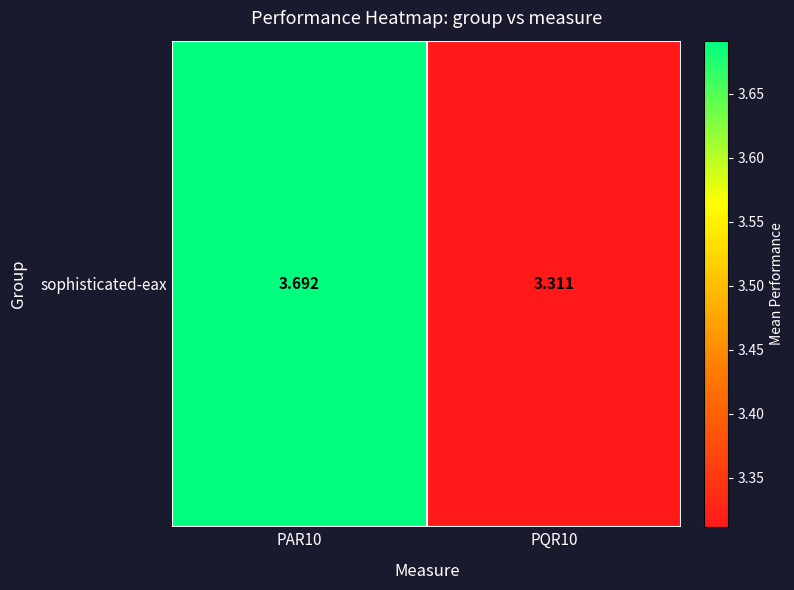

The value at PQR10 is 3.3. True or false?

True